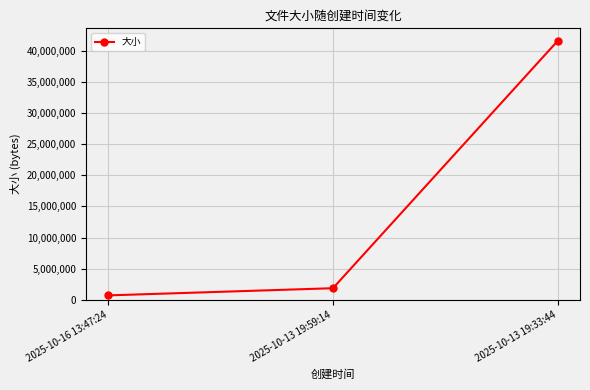

Which category has the highest value across all series?

2025-10-13 19:33:44